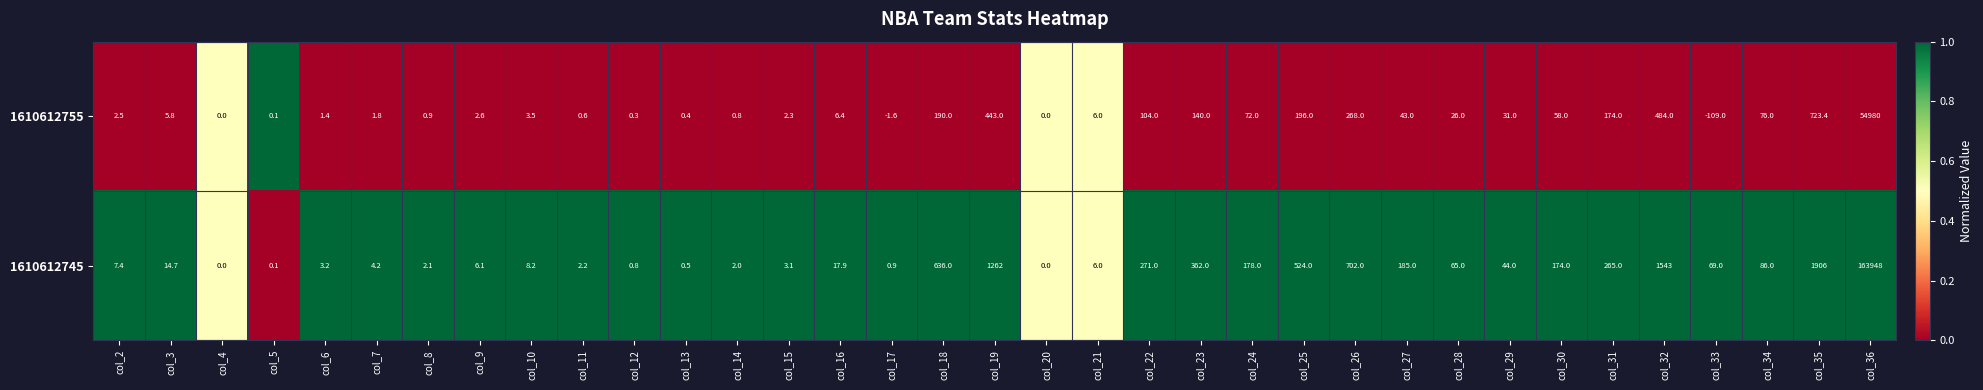

At col_16, list the series in order from smallest to largest.

1610612755, 1610612745